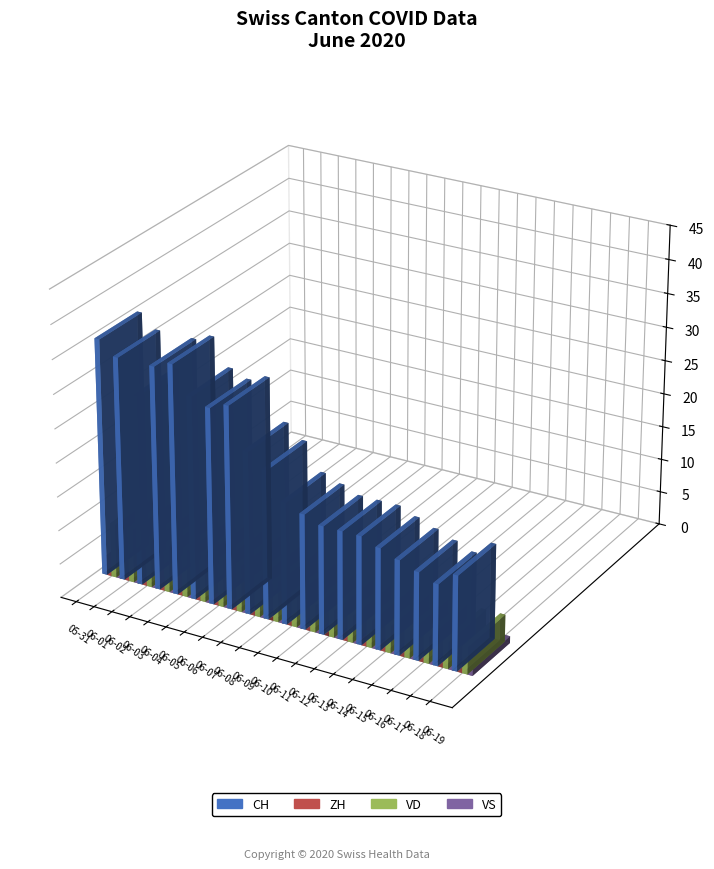

Are the bars horizontal?

No